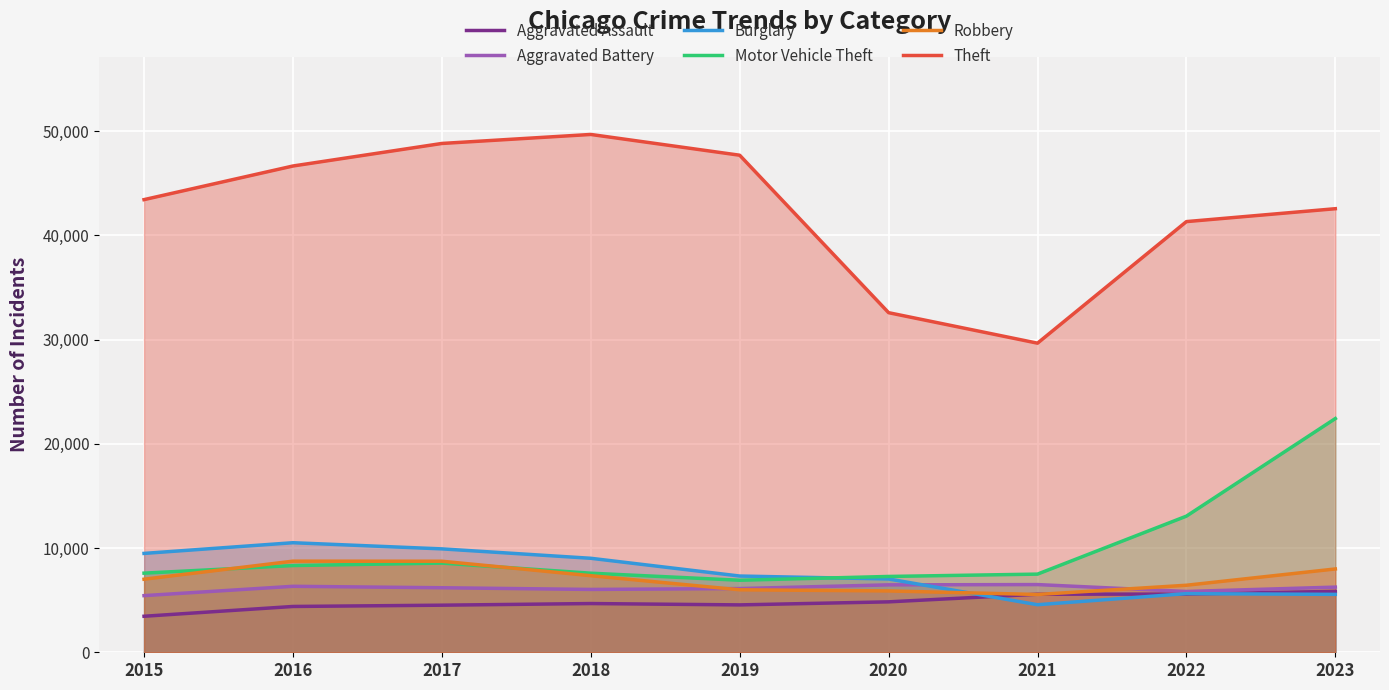

What is the average value of the Burglary series?

7669